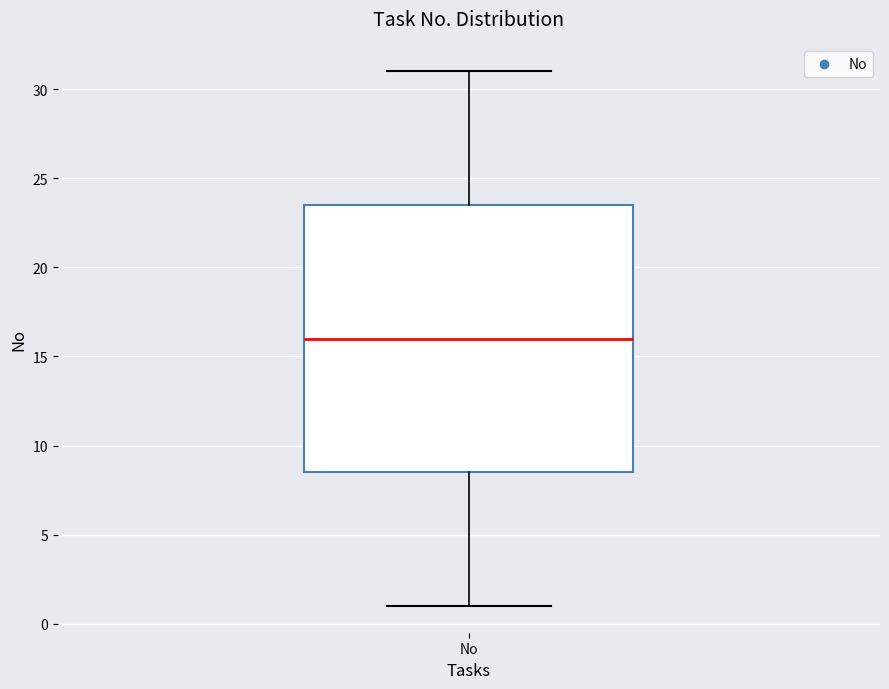

Where is the lower edge of the box for No on the y-axis? The values are not printed on the chart, so give them approximately, as read against the axis.

8.5